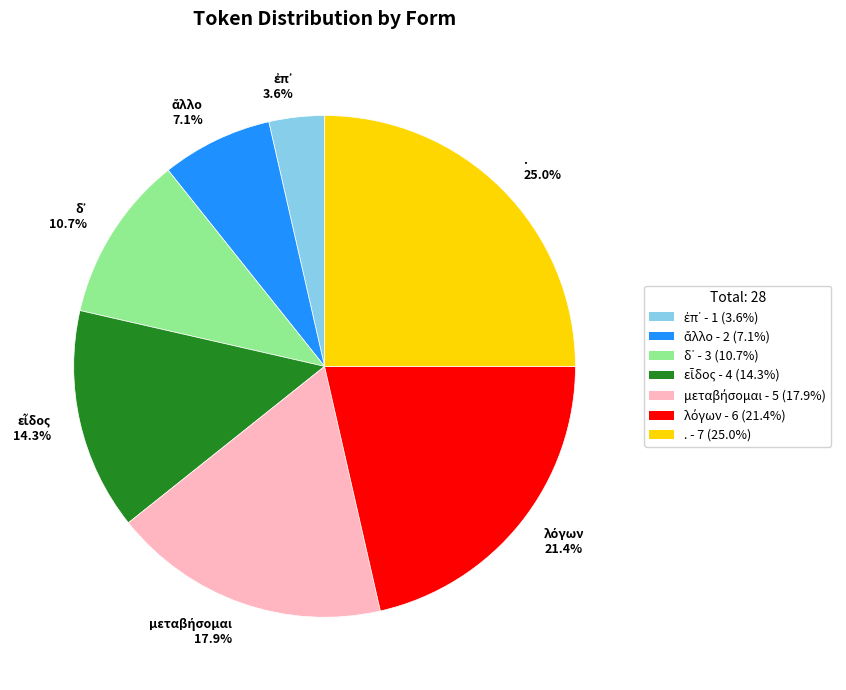

What portion of the pie excludes .?

75.0%